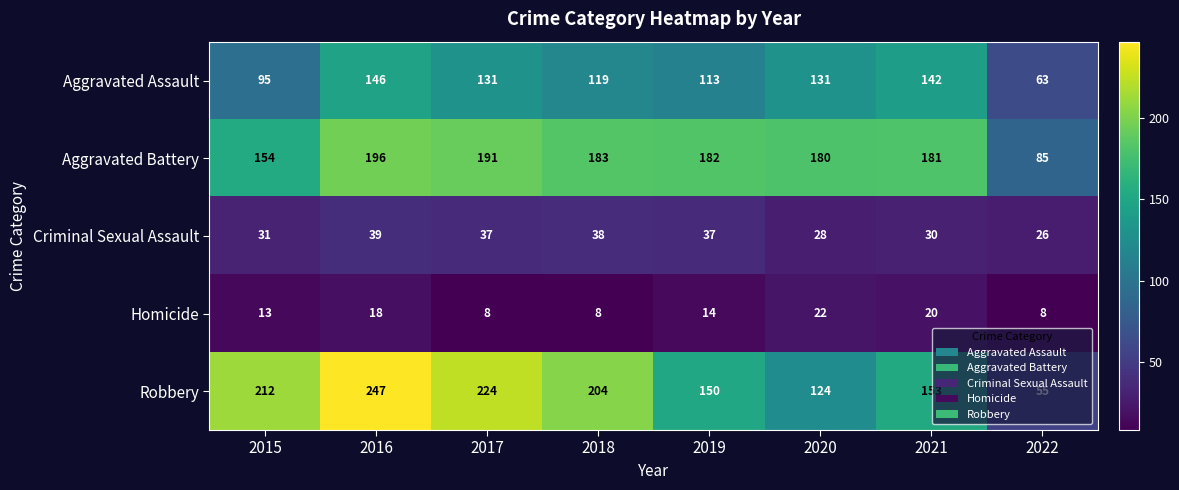

What is the difference between the maximum and minimum values in the Criminal Sexual Assault series?

13